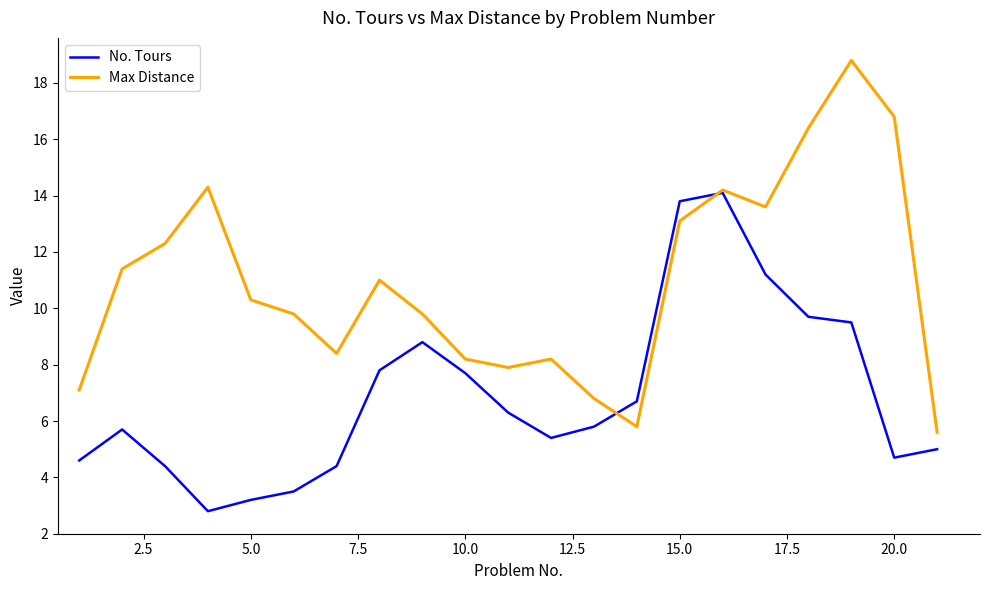

Rank the series by their average value, from lowest to highest.

No. Tours, Max Distance